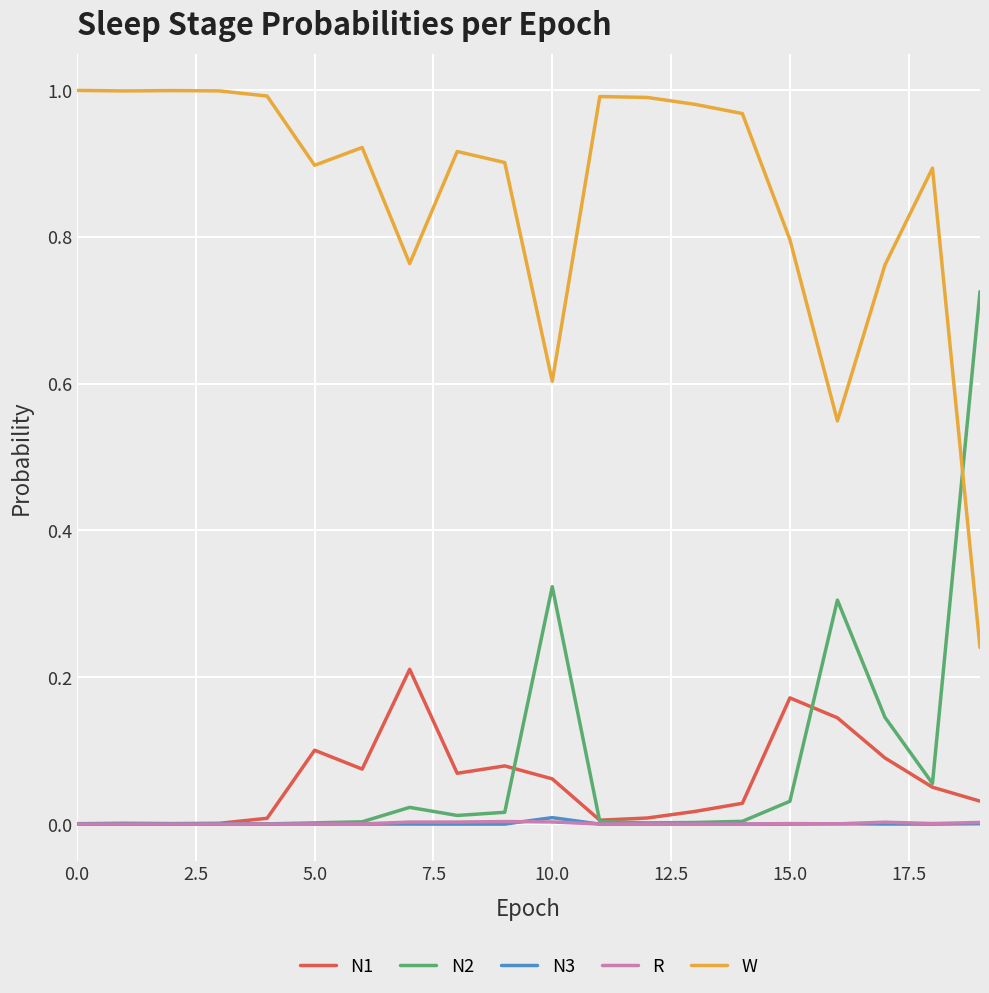

How many times do N2 and W cross each other?

1